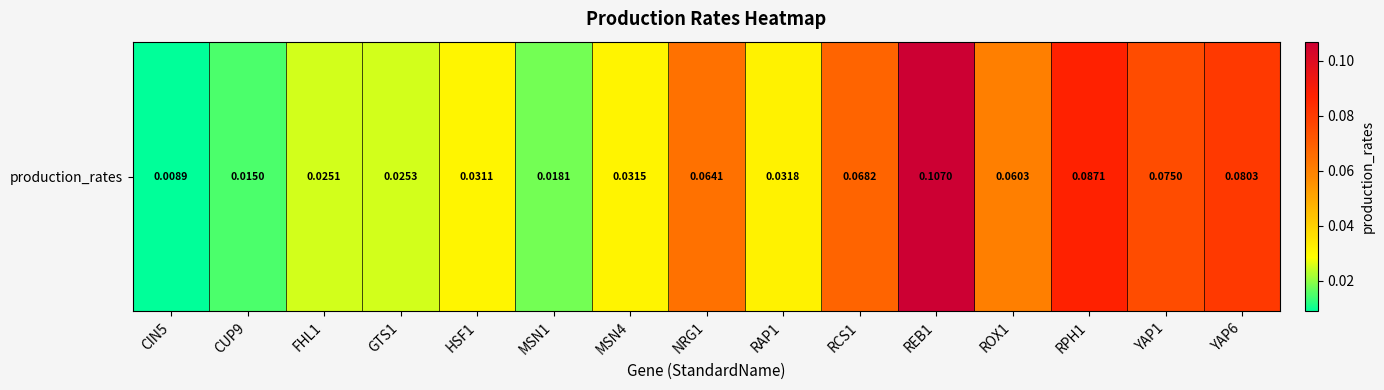

What is the maximum value shown in the chart?

0.1